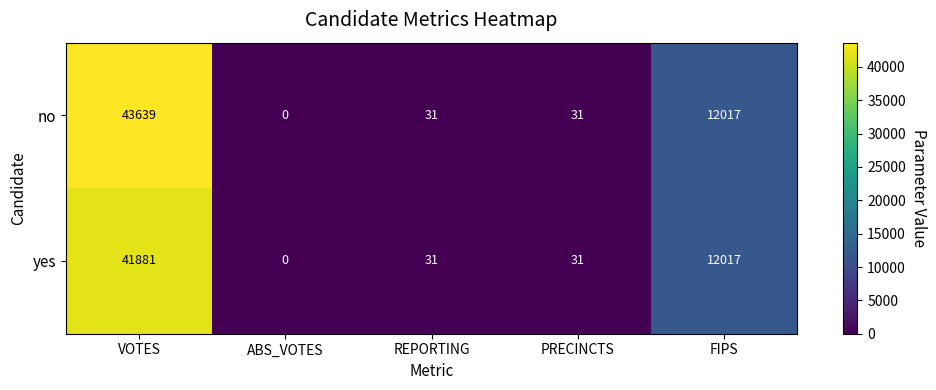

Rank the series by their average value, from lowest to highest.

yes, no